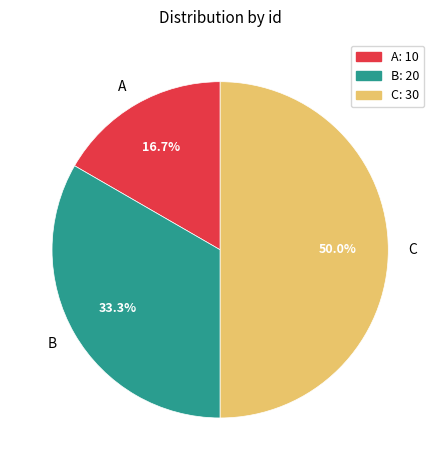

Is A the majority of the pie?

No